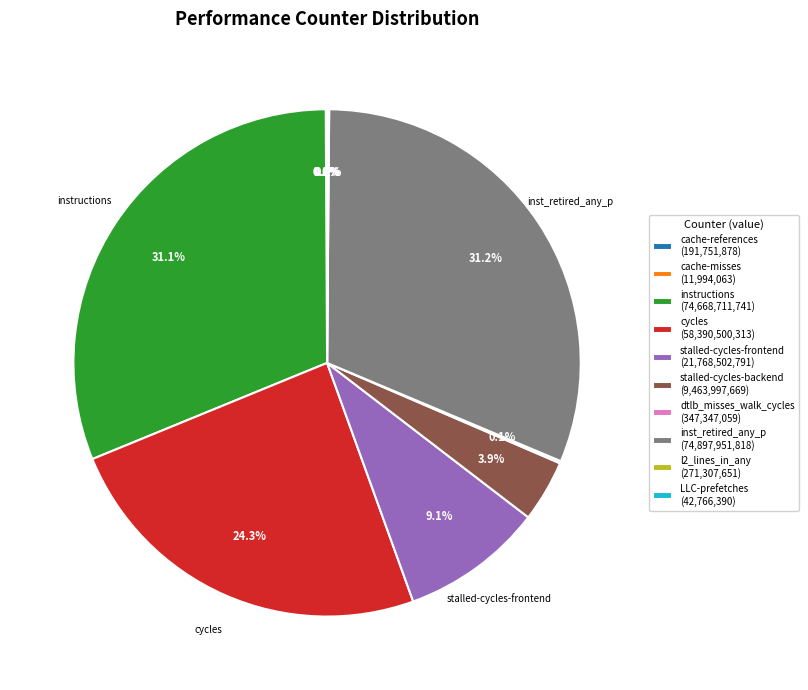

What percentage do stalled-cycles-backend (9,463,997,669) and stalled-cycles-frontend (21,768,502,791) together represent?

13.0%